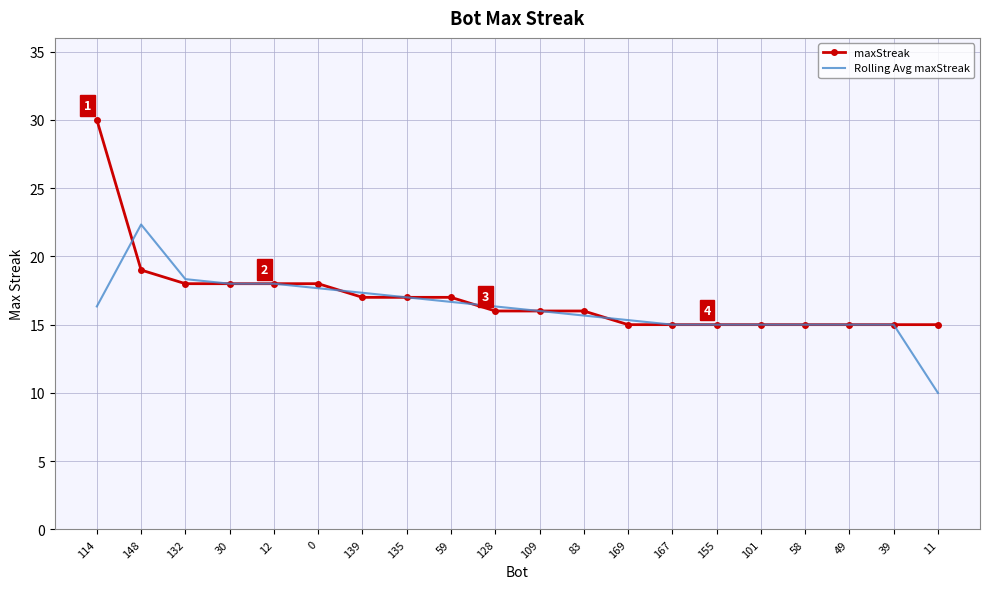

List the series in order of their peak value, highest first.

maxStreak, Rolling Avg maxStreak